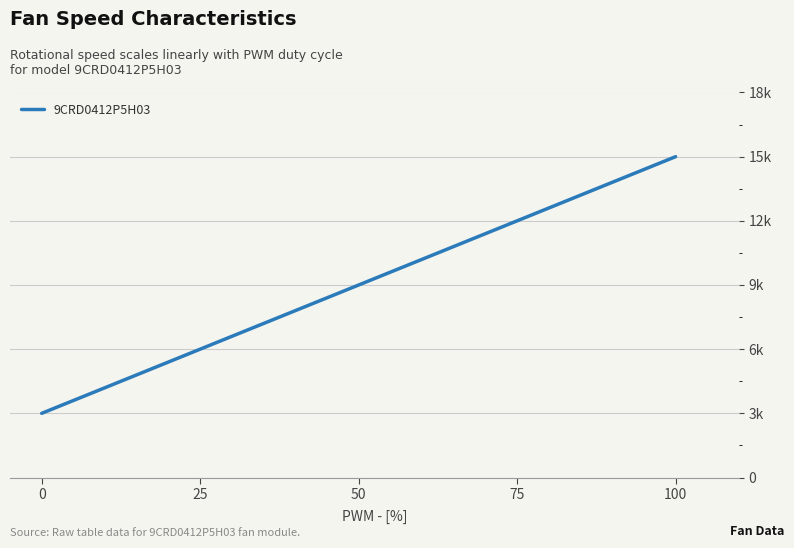

Does the chart display data point markers on the line(s)?

No